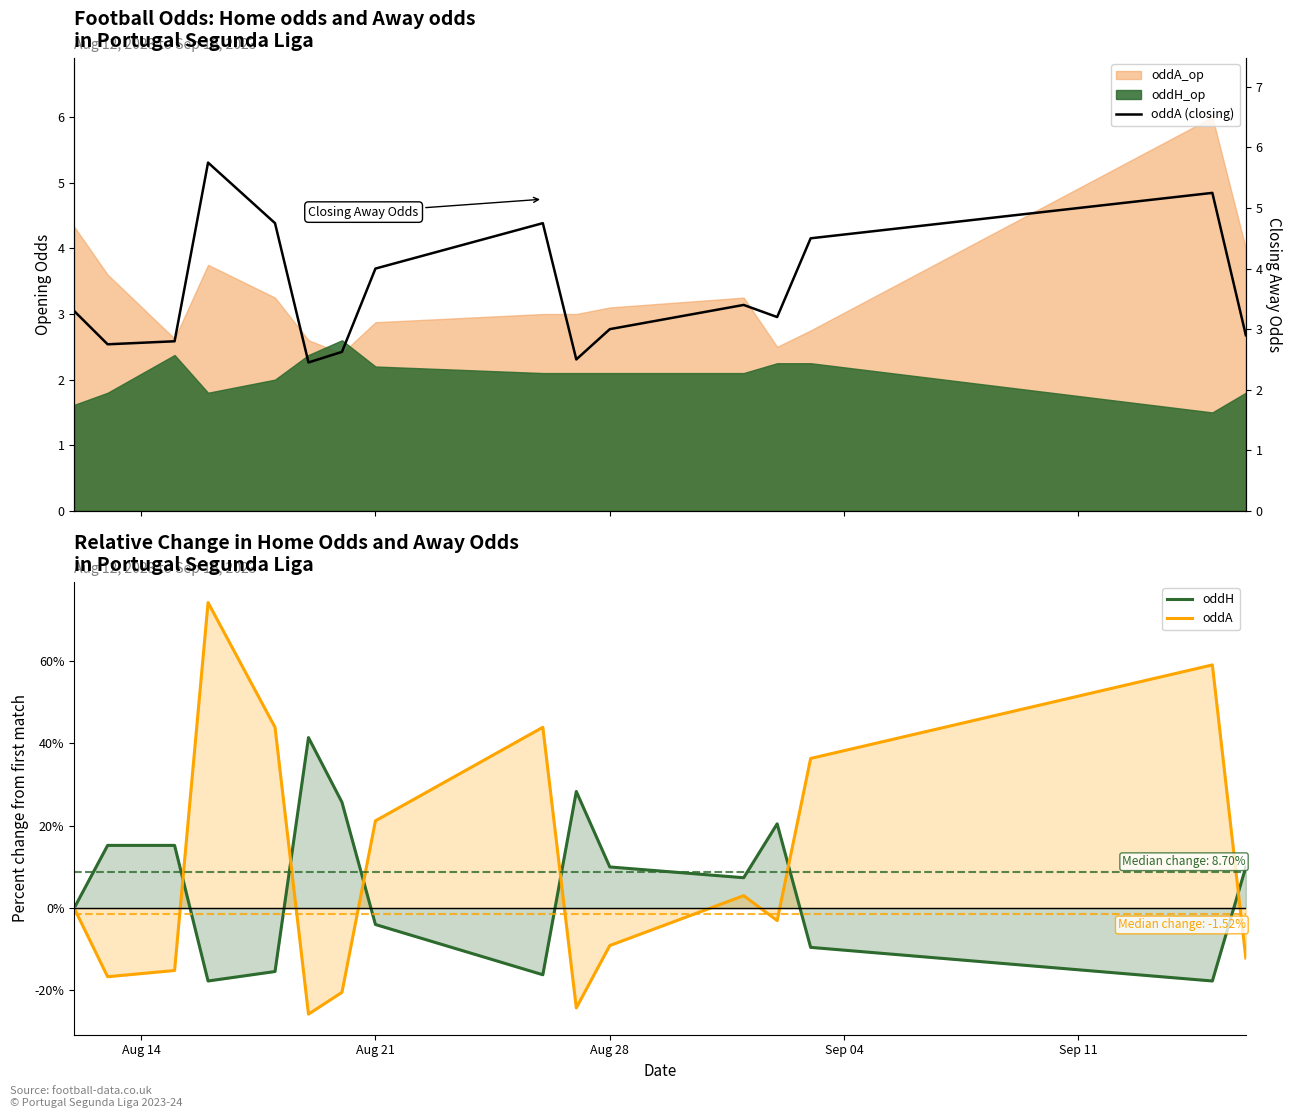

How many distinct data groups are displayed?

3